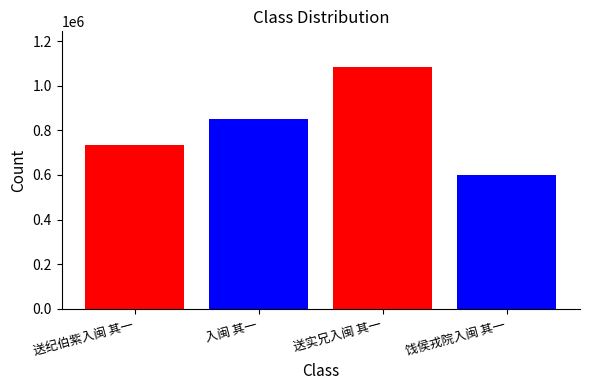

What is the average value?

817128